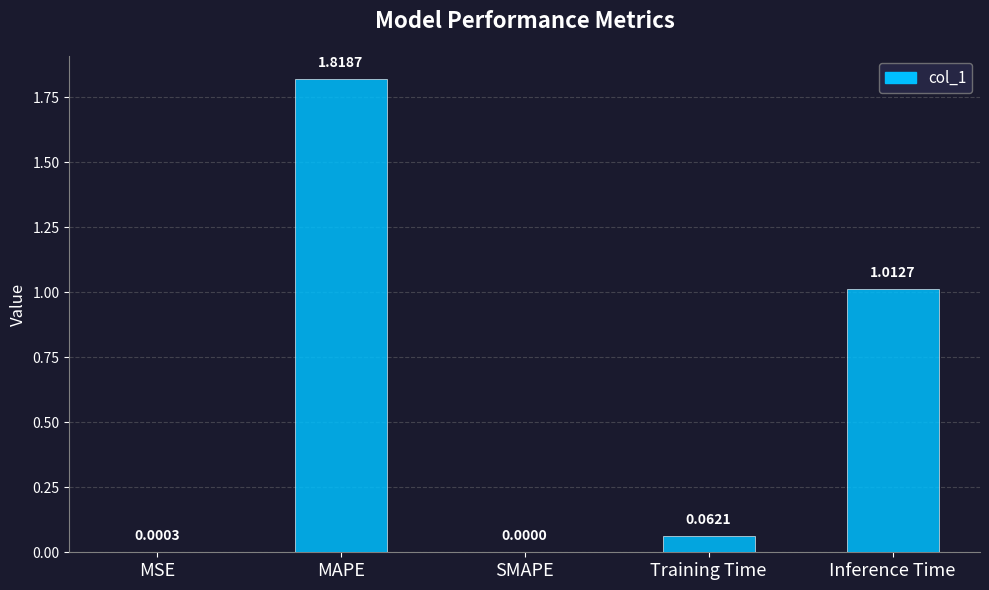

What is the sum of all values?

2.9